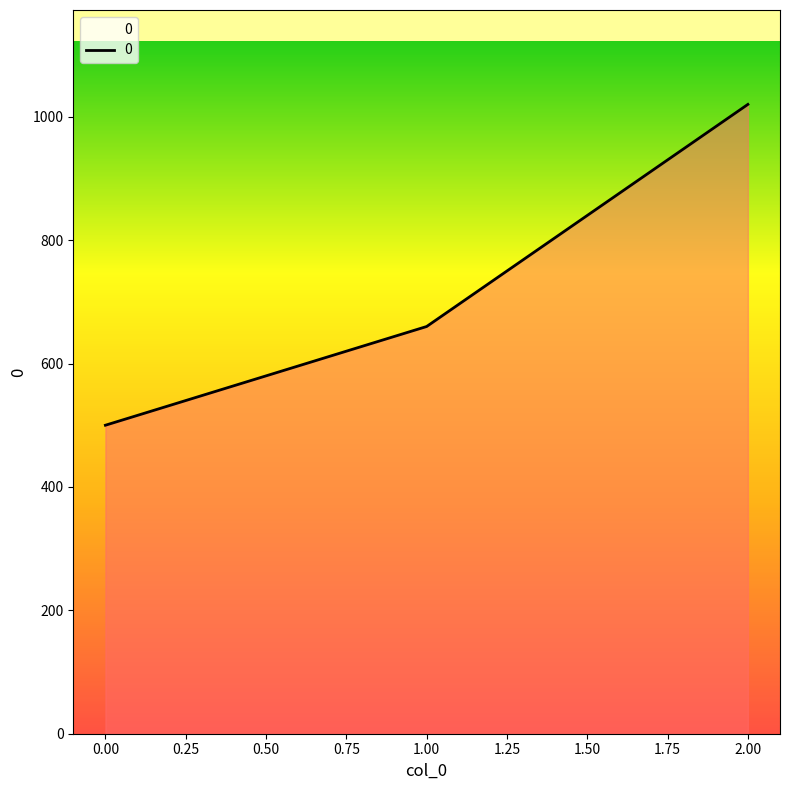

What is the difference between the values at 0.00 and 1.00?

160